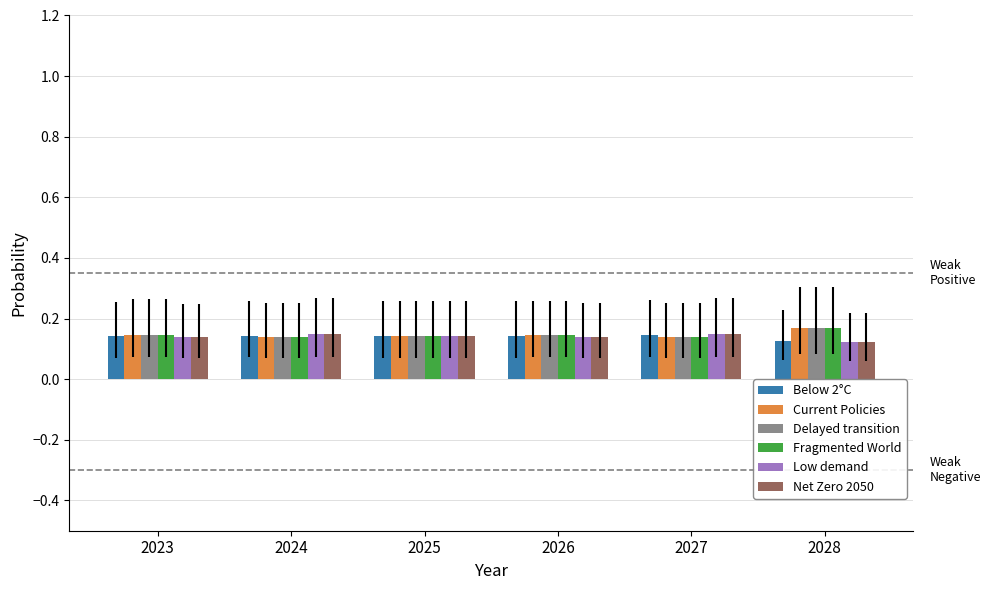

At which label is Below 2°C closest to 0?

2028